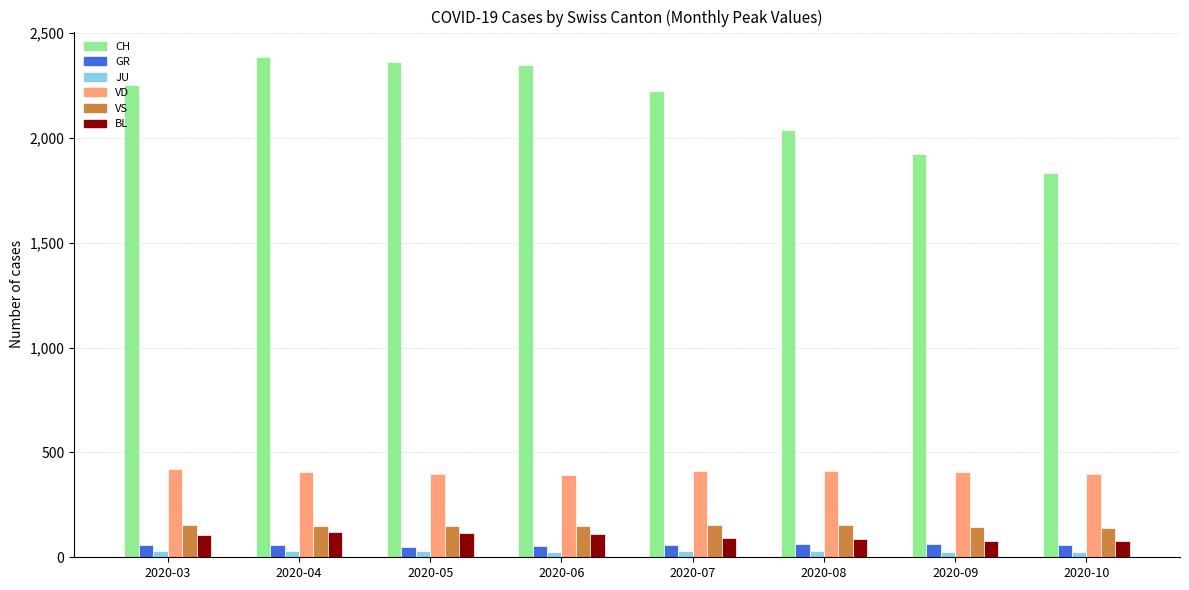

The value of CH at 2020-03 is 2251. True or false?

True